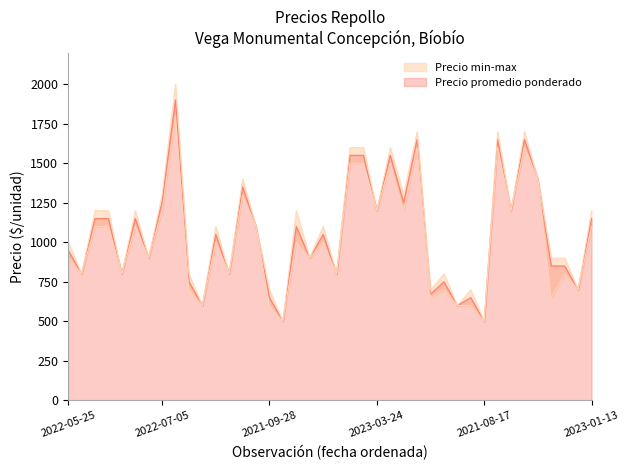

Reading right to left, extract all data points from this chart.

Precio promedio ponderado: 1150	700	850	850	1400	1650	1200	1650	500	650	600	750	672	1650	1250	1550	1200	1550	1550	800	1050	900	1100	500	650	1100	1350	800	1050	600	750	1900	1255	900	1150	800	1150	1150	800	950
Precio maximo: 1200	700	900	900	1400	1700	1200	1700	500	700	600	800	700	1700	1300	1600	1200	1600	1600	800	1100	900	1200	500	700	1100	1400	800	1100	600	800	2000	1300	900	1200	800	1200	1200	800	1000
Precio minimo: 1100	700	800	650	1400	1600	1200	1600	500	600	600	700	650	1600	1200	1500	1200	1500	1500	800	1000	900	1000	500	600	1100	1300	800	1000	600	700	1800	1200	900	1100	800	1100	1100	800	900